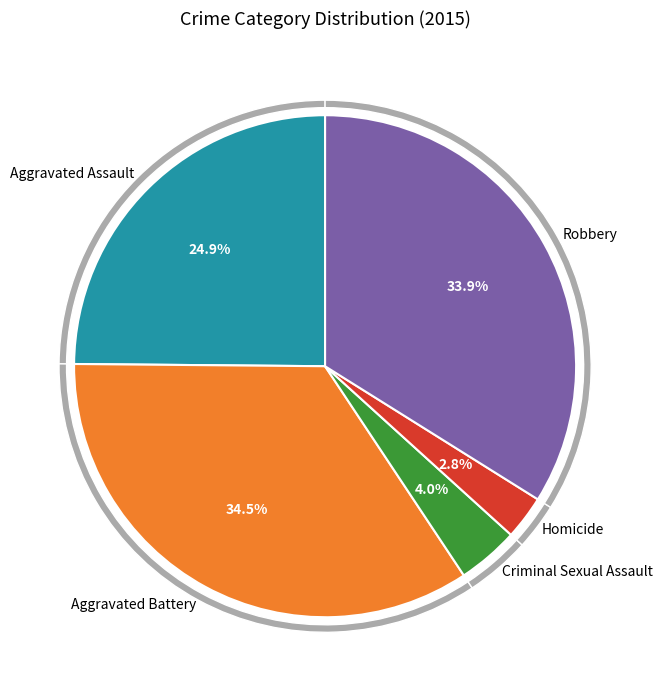

To the nearest percent, what is the difference between the Aggravated Assault and Robbery slice percentages?

9%